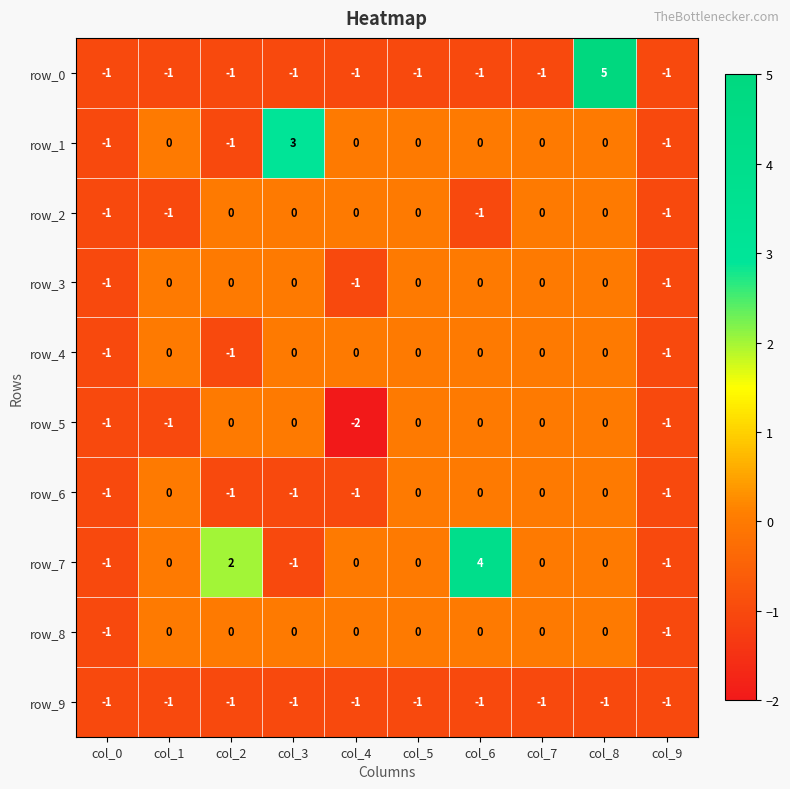

How many data points does each series have?

10